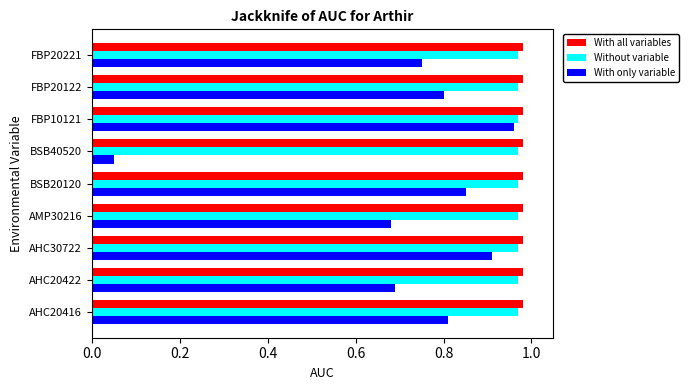

At which label does With only variable reach its minimum?

BSB40520